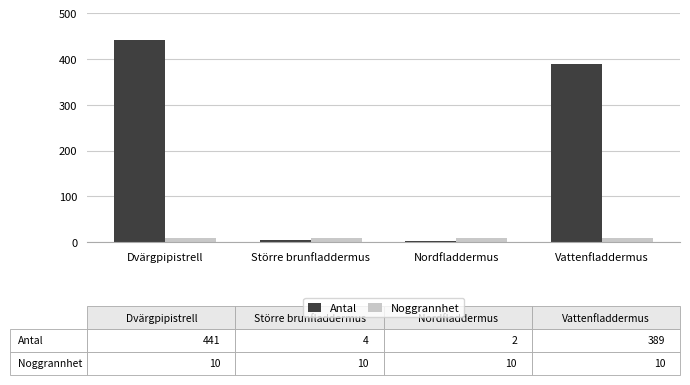

The value of Noggrannhet at Nordfladdermus is 10. True or false?

True